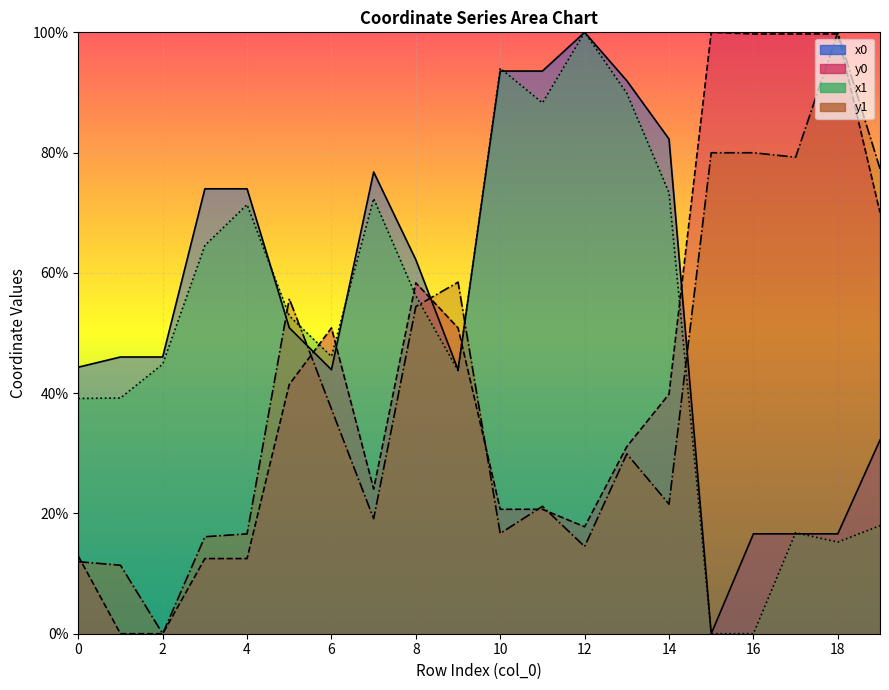

Rank the series by their average value, from lowest to highest.

y1, y0, x1, x0